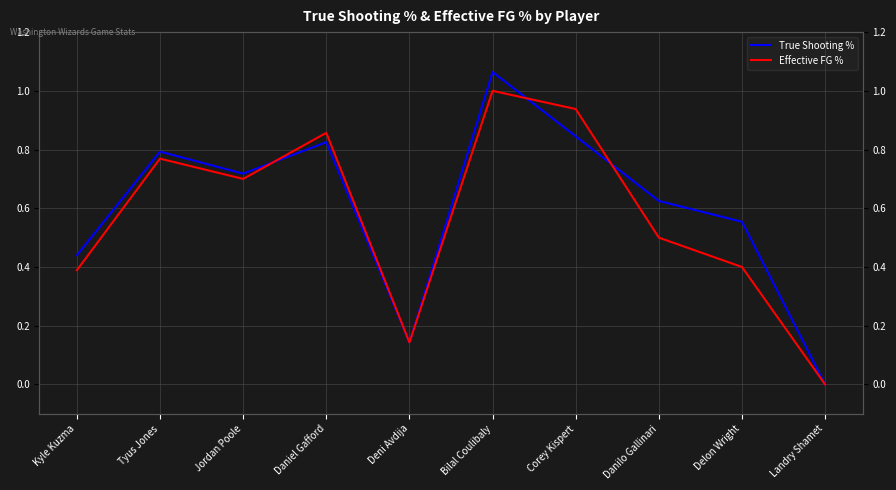

What is the sum of the True Shooting % values at Delon Wright and Jordan Poole?

1.3